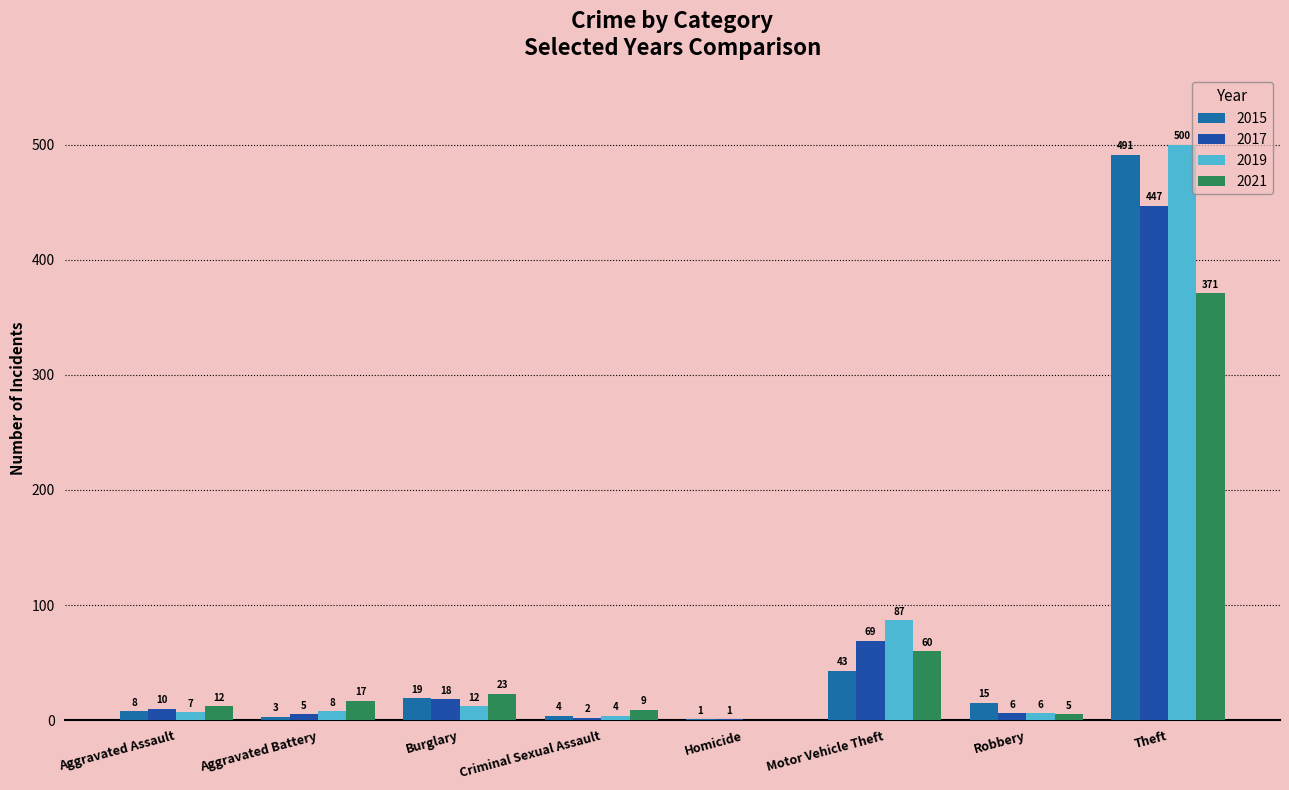

What is the maximum value shown in the chart?

500